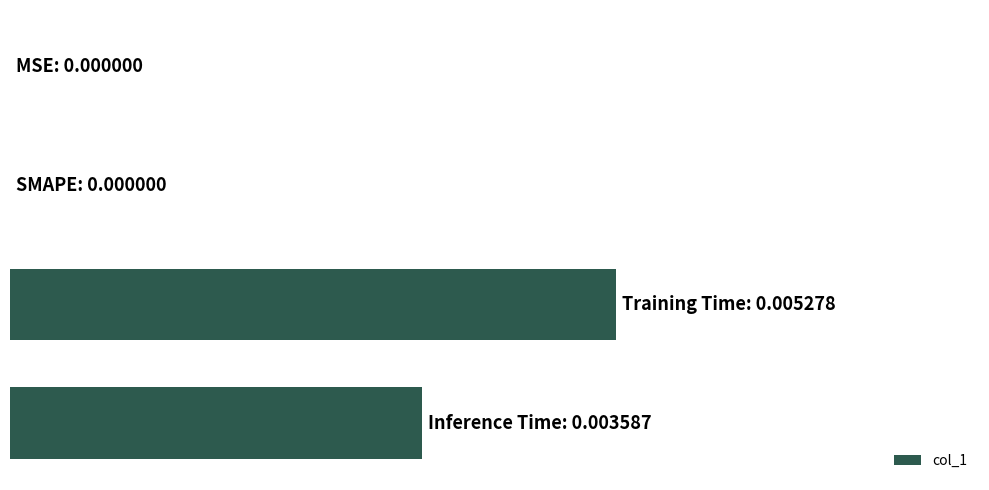

Are the bars horizontal?

Yes